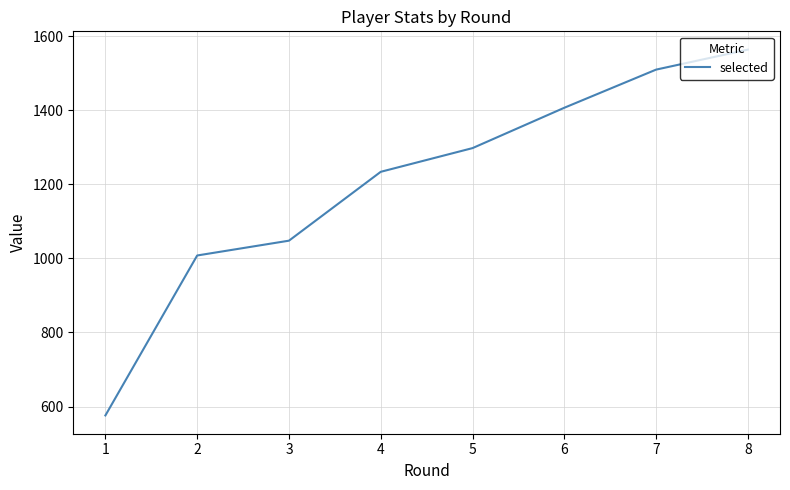

Read the value at 1.

576